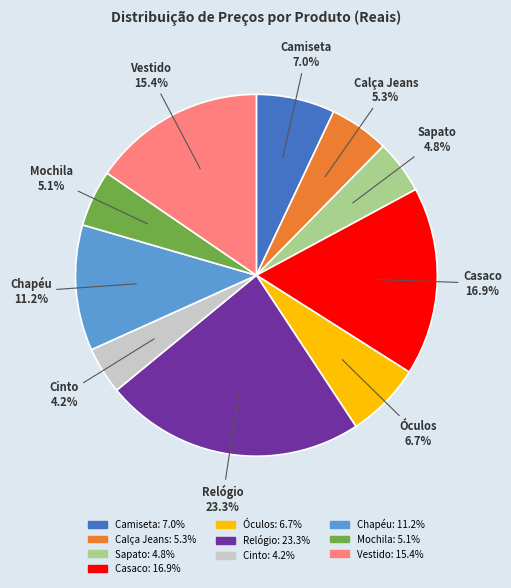

To the nearest percent, what percentage of the pie is Vestido?

15%